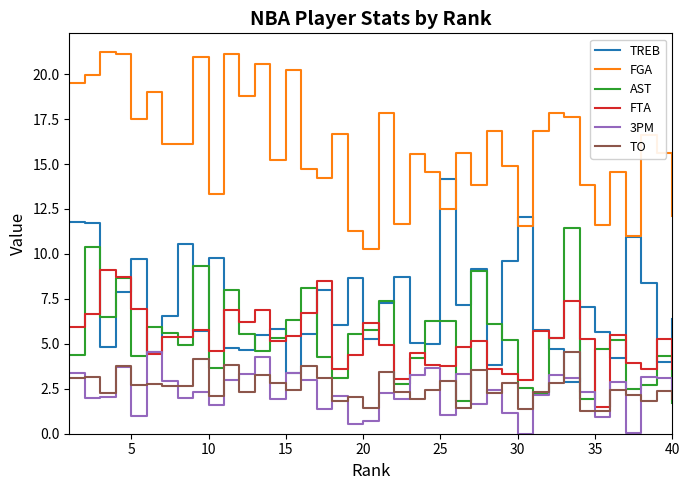

True or false: TREB and TO cross at least once.

True